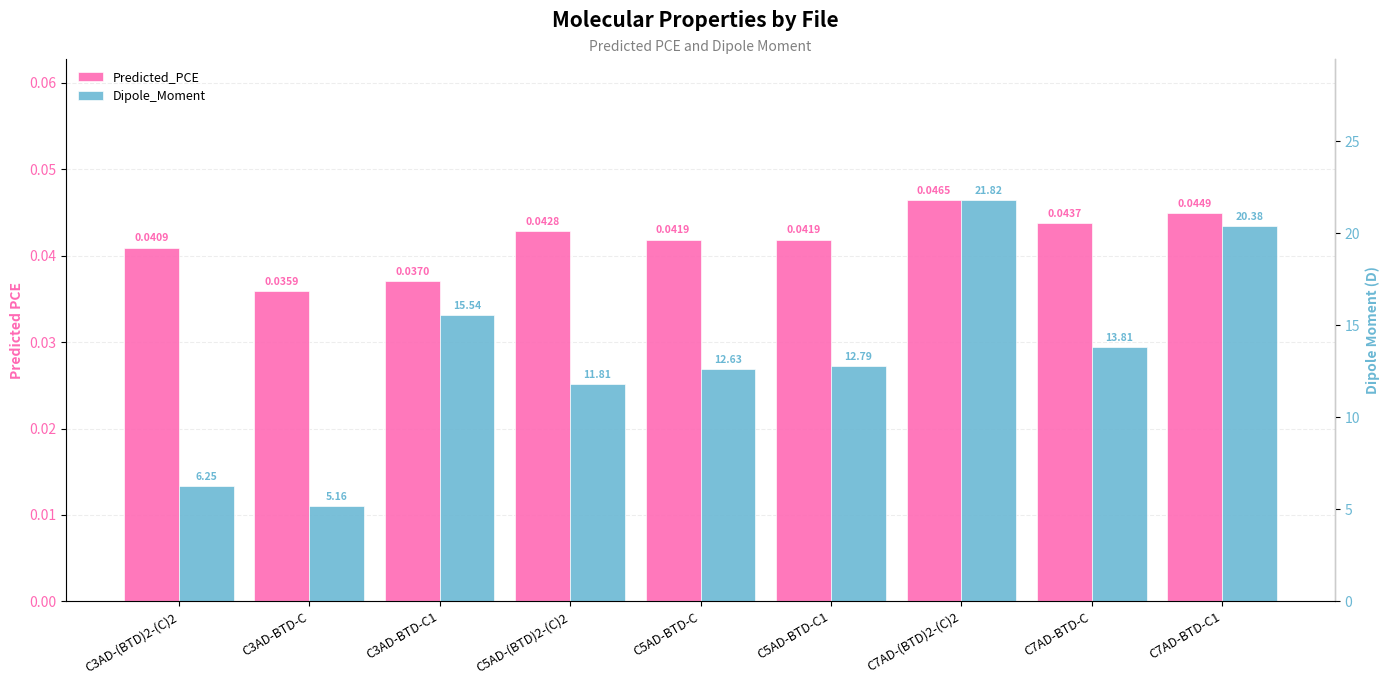

Rank the categories by Predicted_PCE value from lowest to highest.

C3AD-BTD-C, C3AD-BTD-C1, C3AD-(BTD)2-(C)2, C5AD-BTD-C1, C5AD-BTD-C, C5AD-(BTD)2-(C)2, C7AD-BTD-C, C7AD-BTD-C1, C7AD-(BTD)2-(C)2